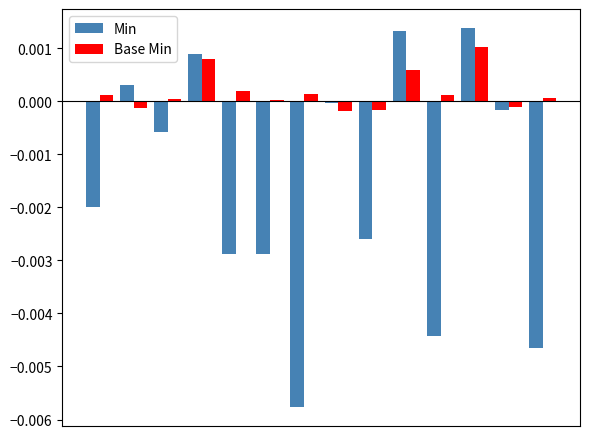

Which series has the largest total across all categories?

Base Min